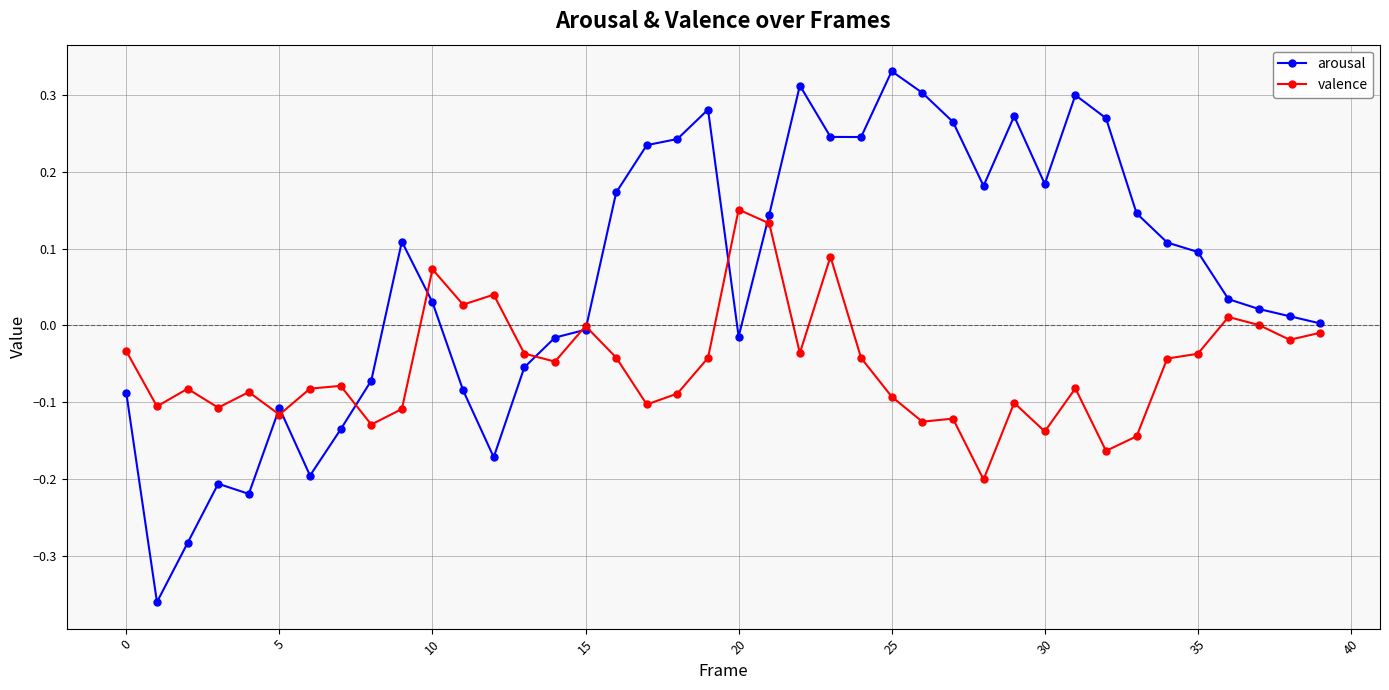

How many series are shown in this chart?

2